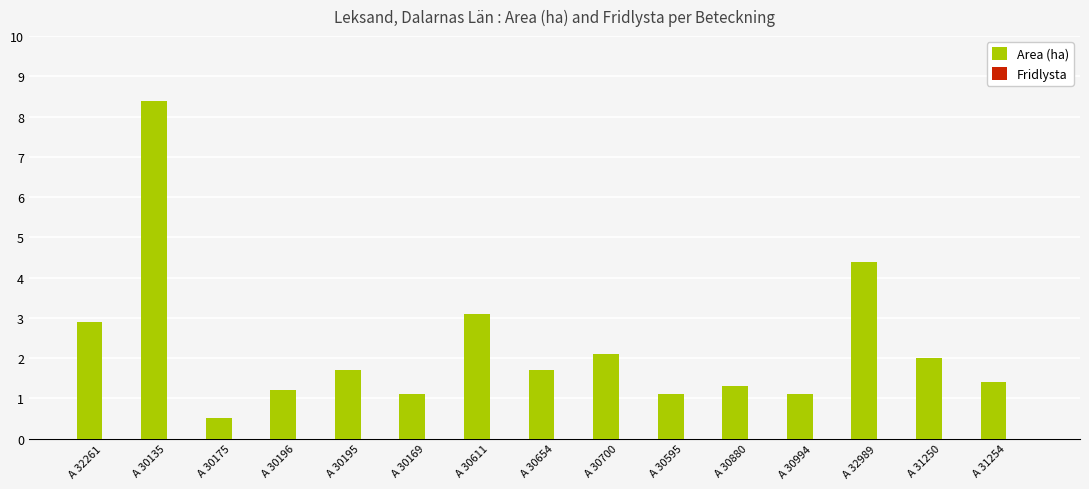

What is the label of the 8th bar from the left?

A 30654